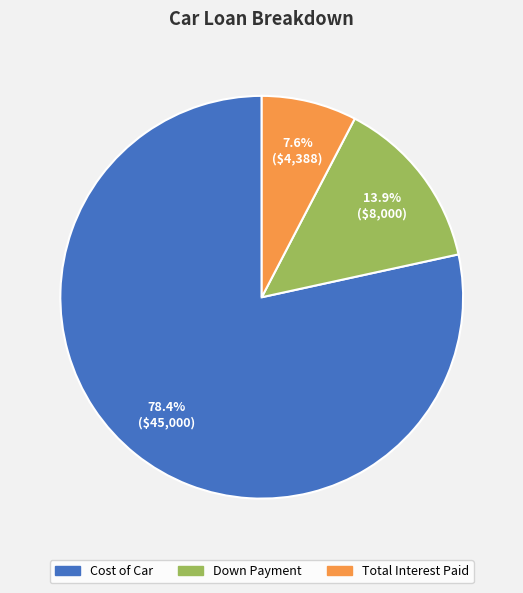

Is there any slice that represents more than half of the pie?

Yes